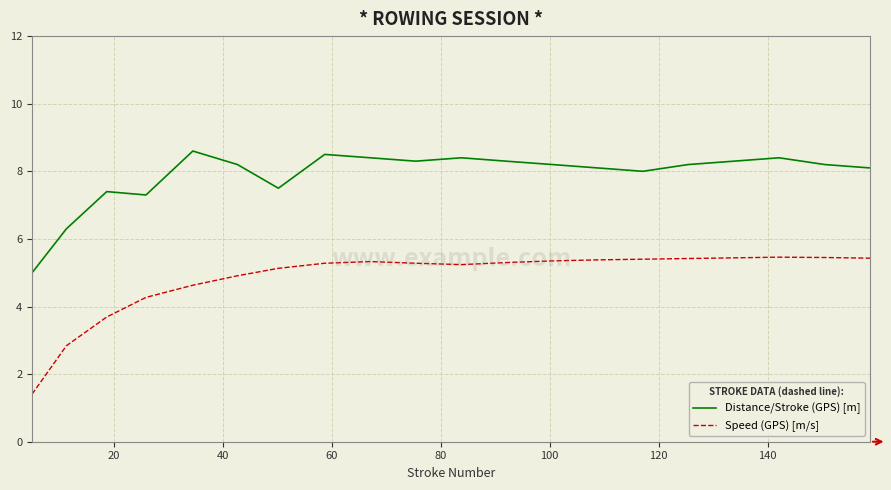

Is this an area chart (filled region under the line)?

No